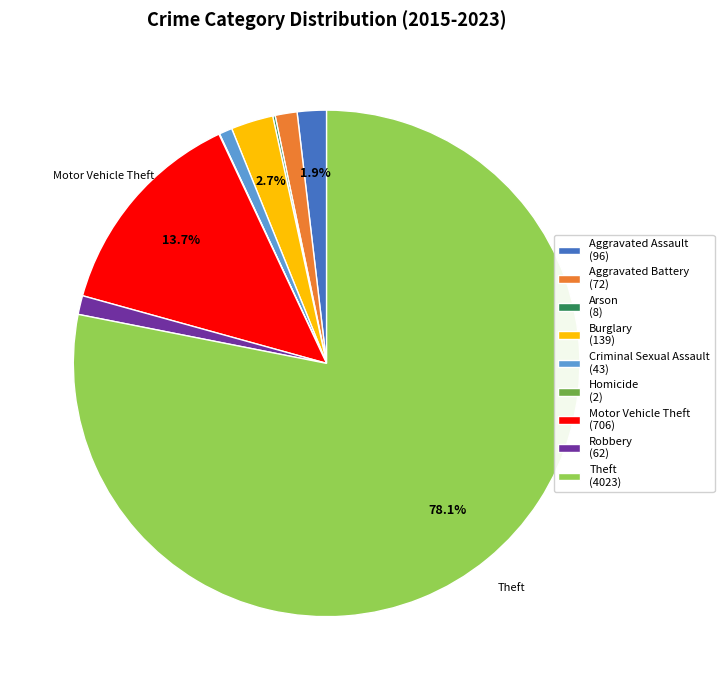

What is the ratio of the value at Criminal Sexual Assault (43) to the value at Burglary (139)?

0.3